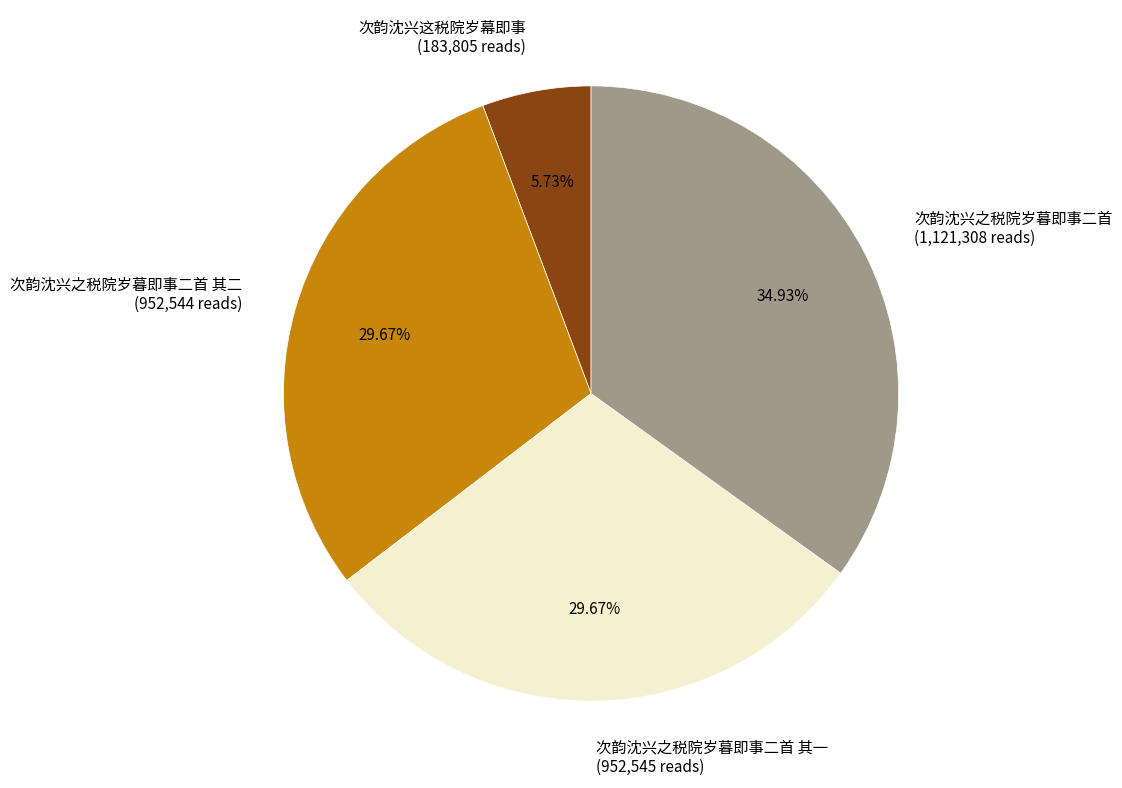

Do 次韵沈兴之税院岁暮即事二首 其二 (952,544 reads) and 次韵沈兴这税院岁幕即事 (183,805 reads) together represent more than half of the pie?

No